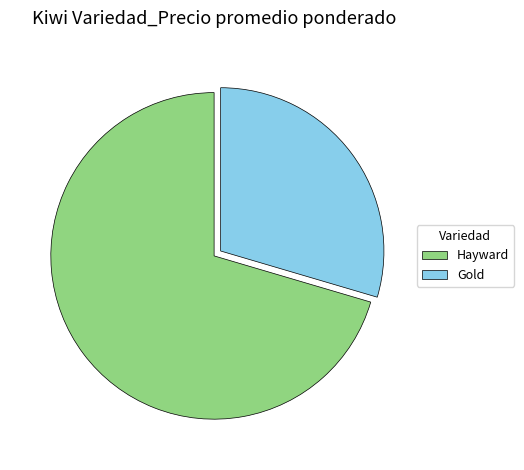

The Gold slice represents 30% of the pie. True or false?

True